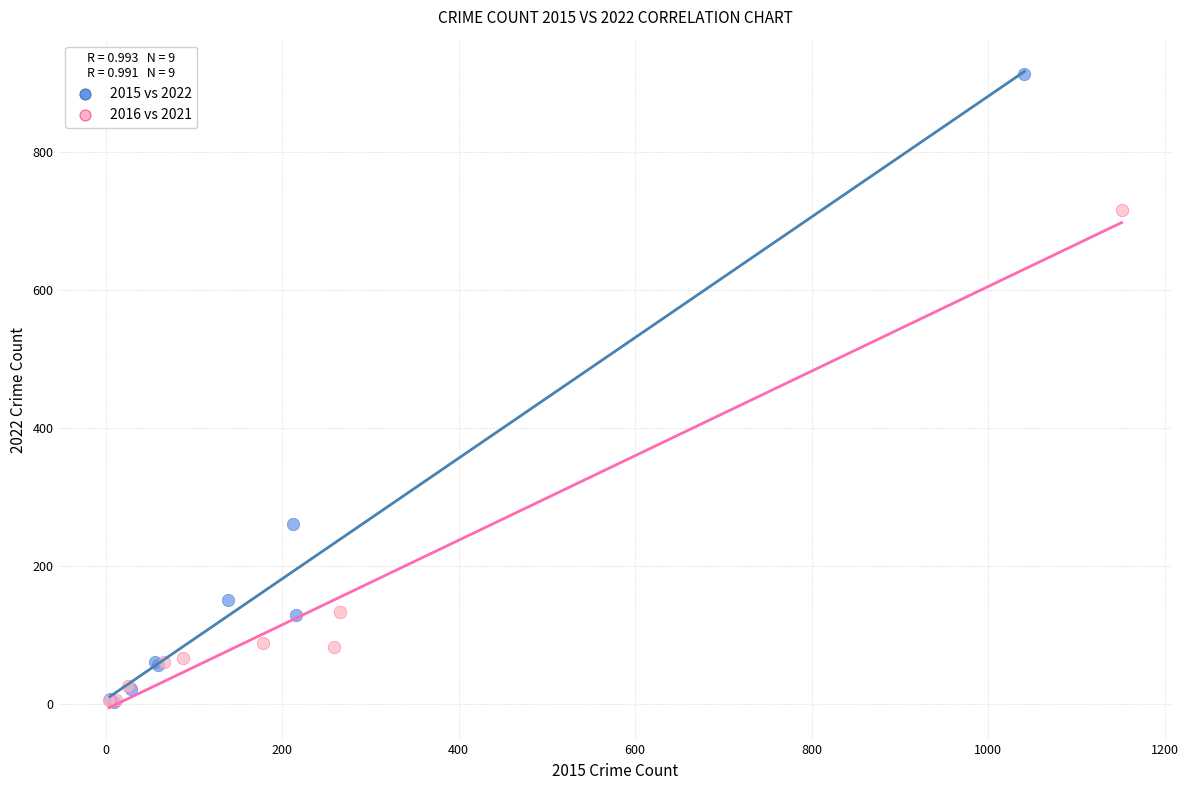

Which series has the widest spread of Y values?

2015 vs 2022